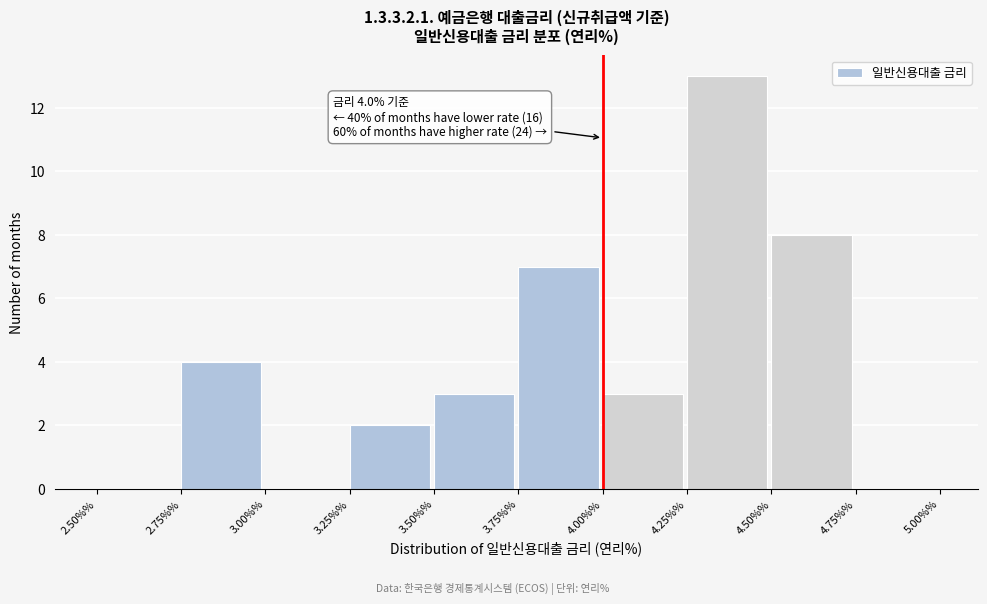

Over which range of the x-axis is the bar tallest?

4.25%% to 4.50%%